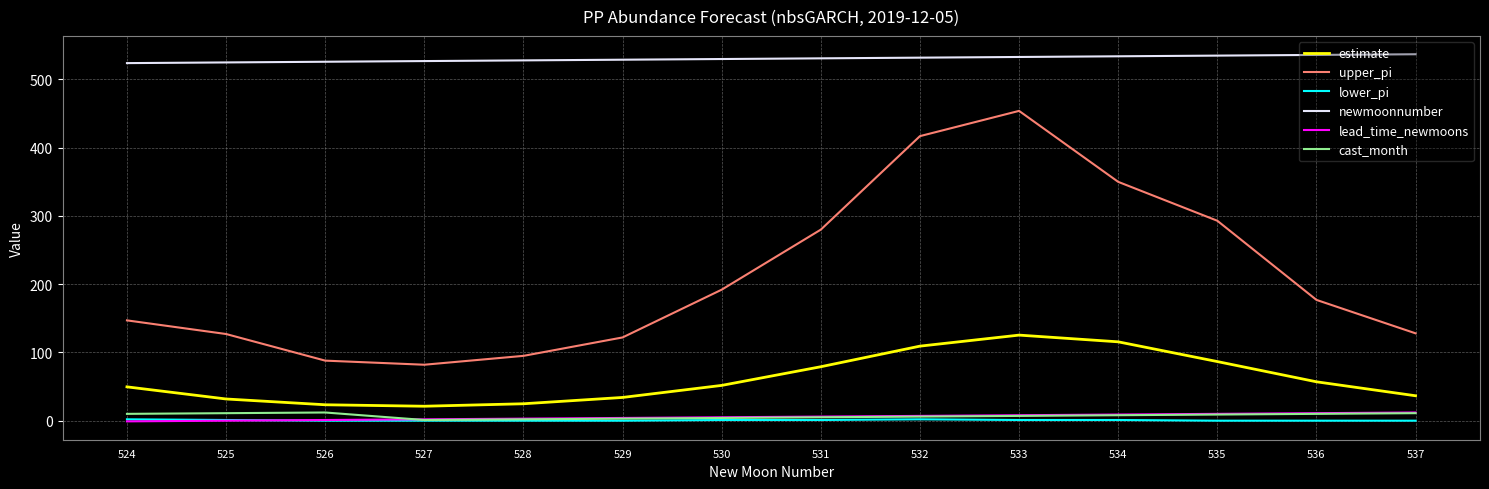

What is the maximum value for cast_month?

12.0